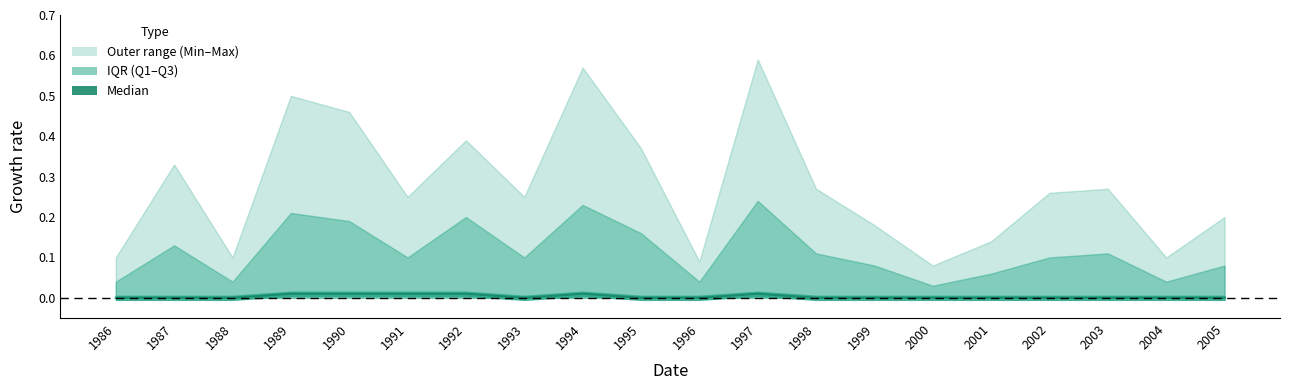

The value at 2005 is 0.0. True or false?

True